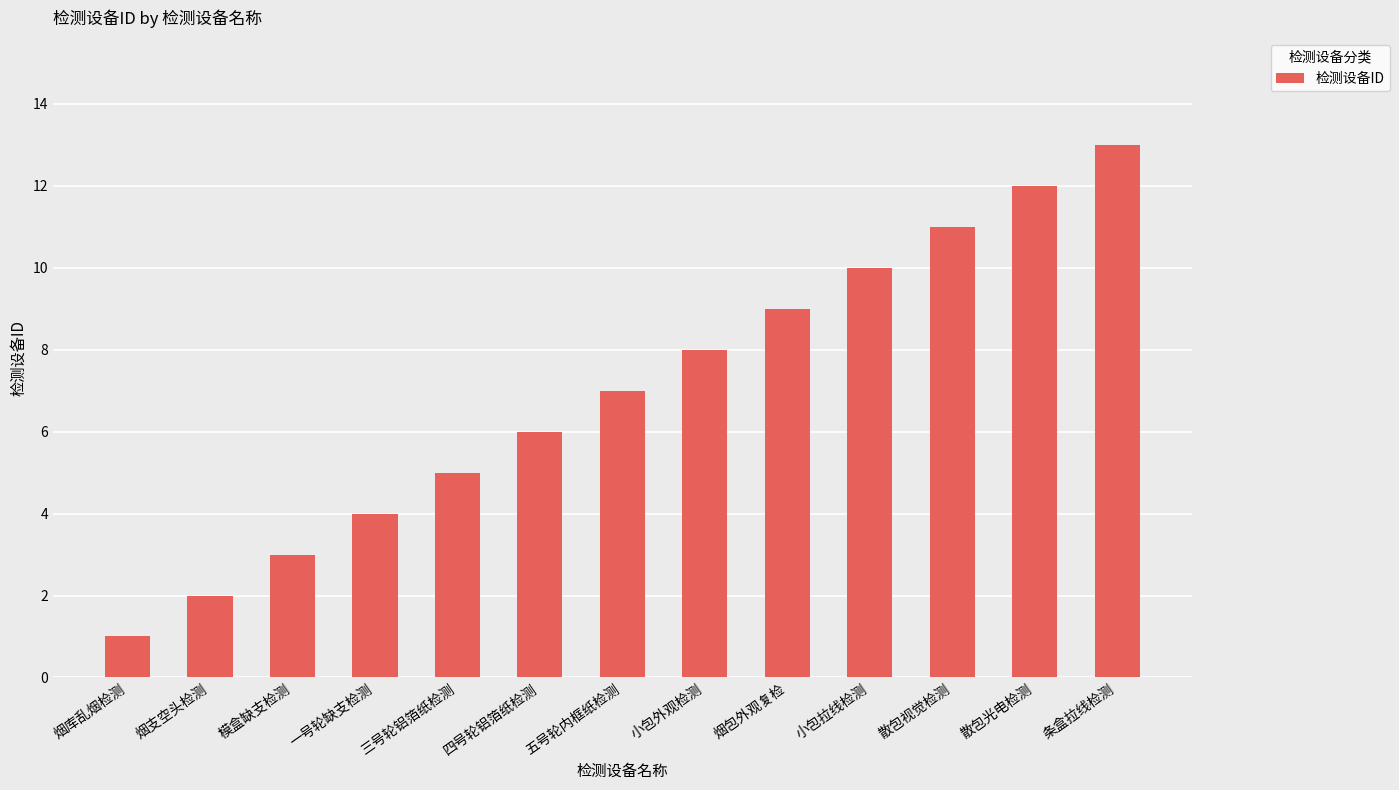

Does the chart contain any negative values?

No